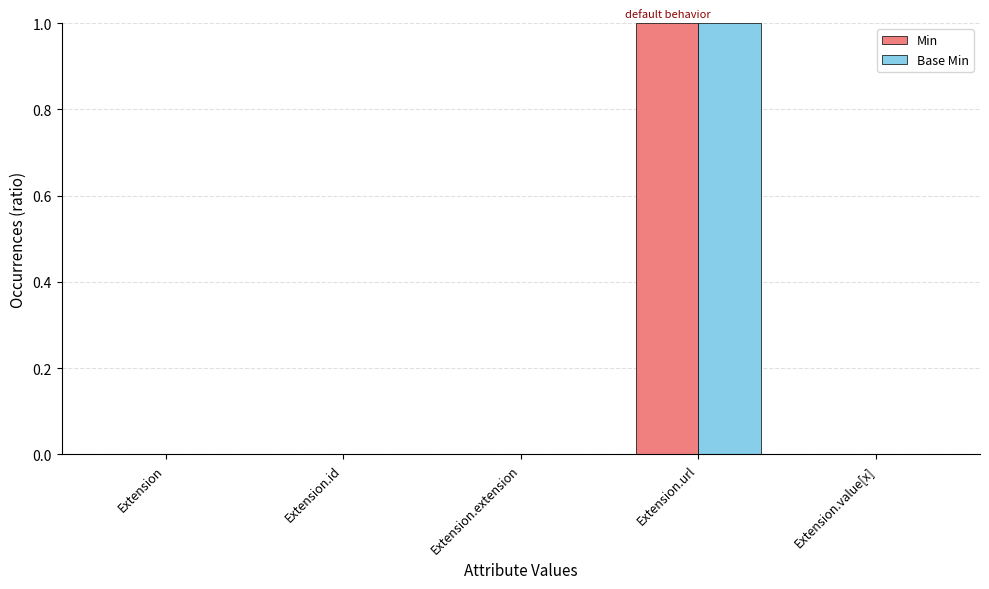

Count the number of categories in the chart.

5